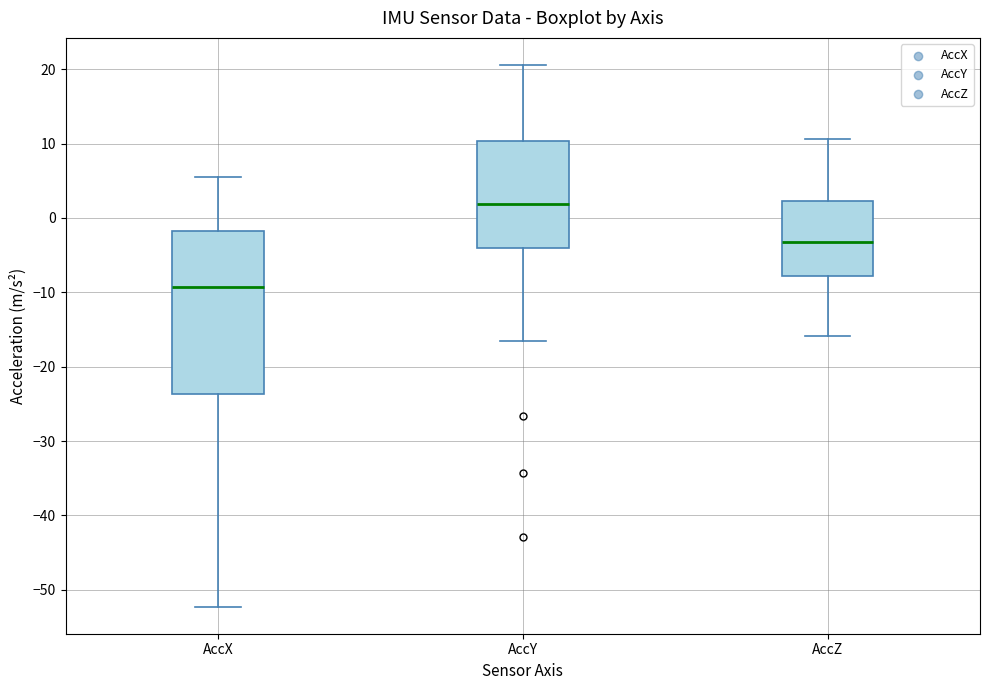

Which box is the tallest, from its lower edge to its upper edge?

AccX